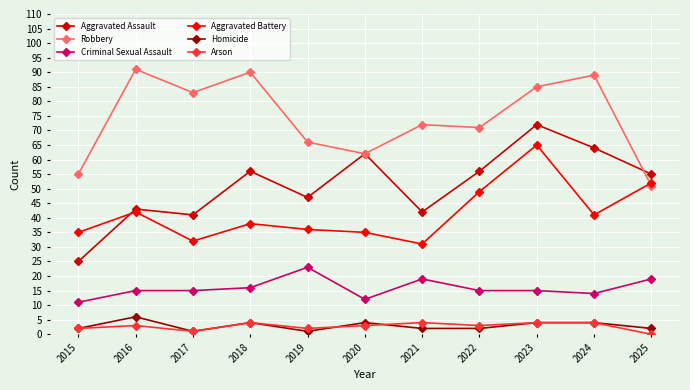

At which category does Aggravated Assault reach its first local peak?

2016